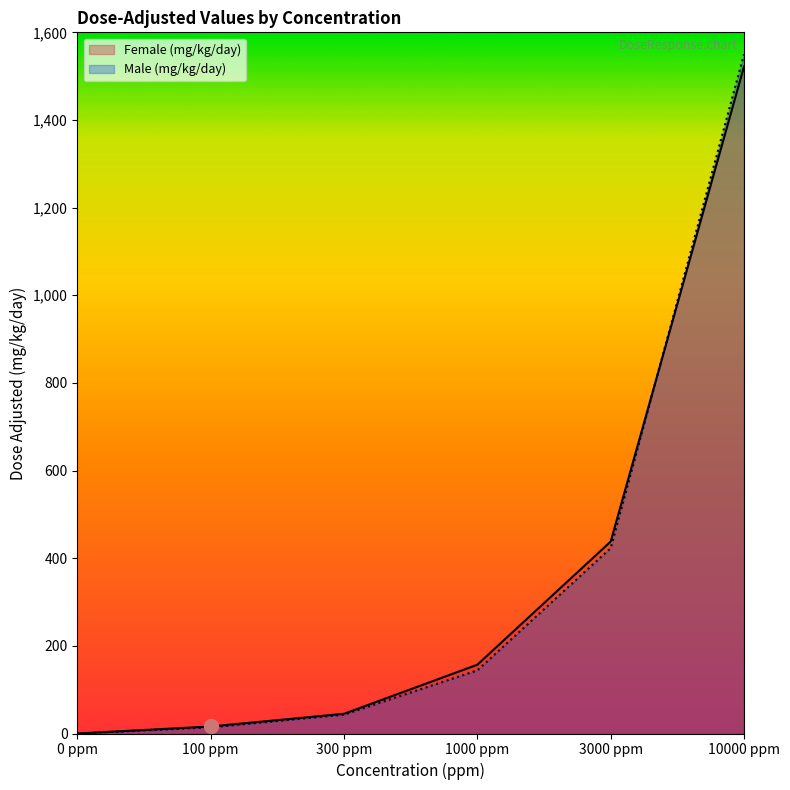

What is the label of the 1st point from the right?

10000 ppm